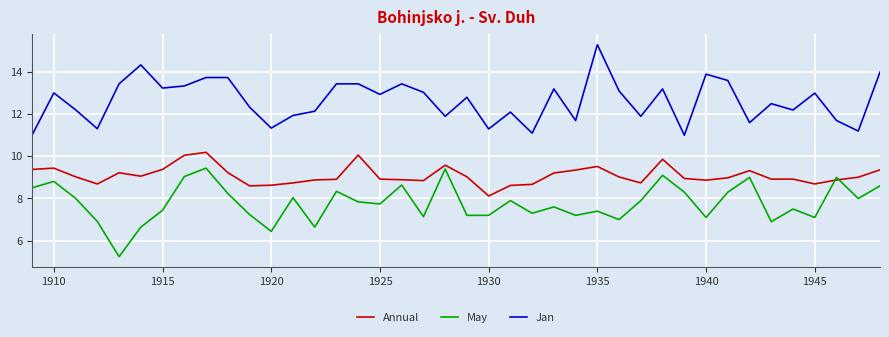

List the series in order of their overall mean, lowest first.

May, Annual, Jan